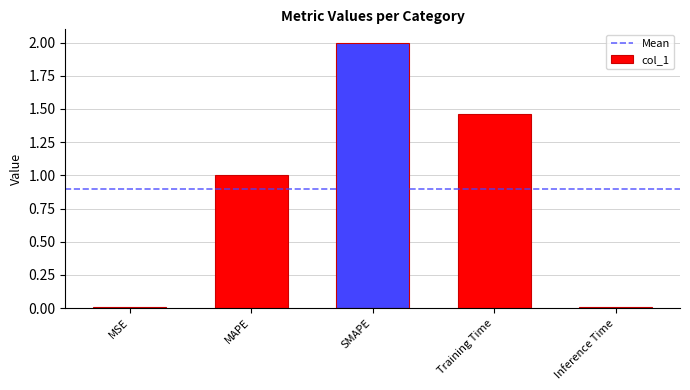

What is the sum of the values at SMAPE and Training Time?

3.5